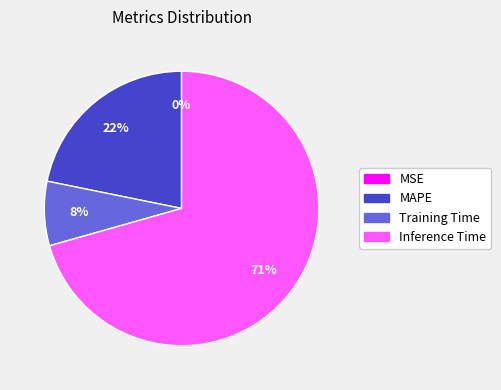

Is there any slice that represents more than half of the pie?

Yes